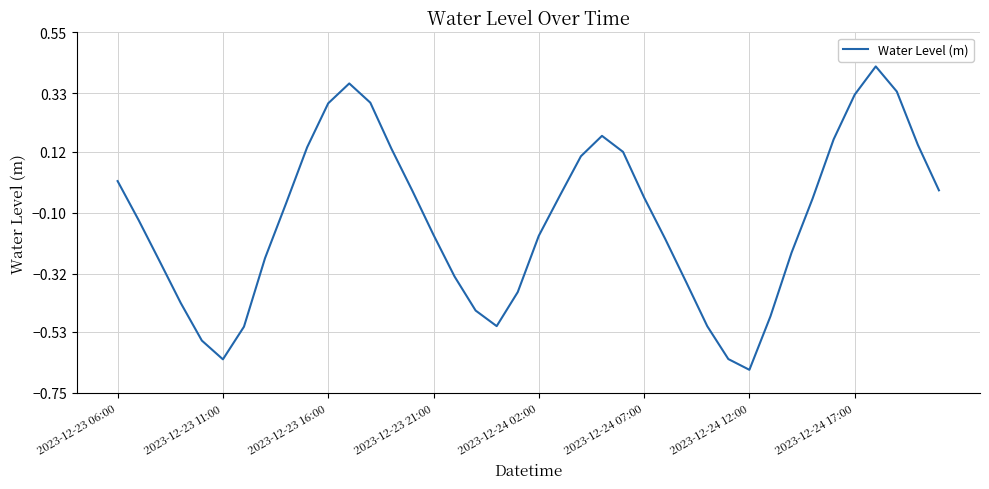

What is the difference between the maximum and minimum values?

1.1